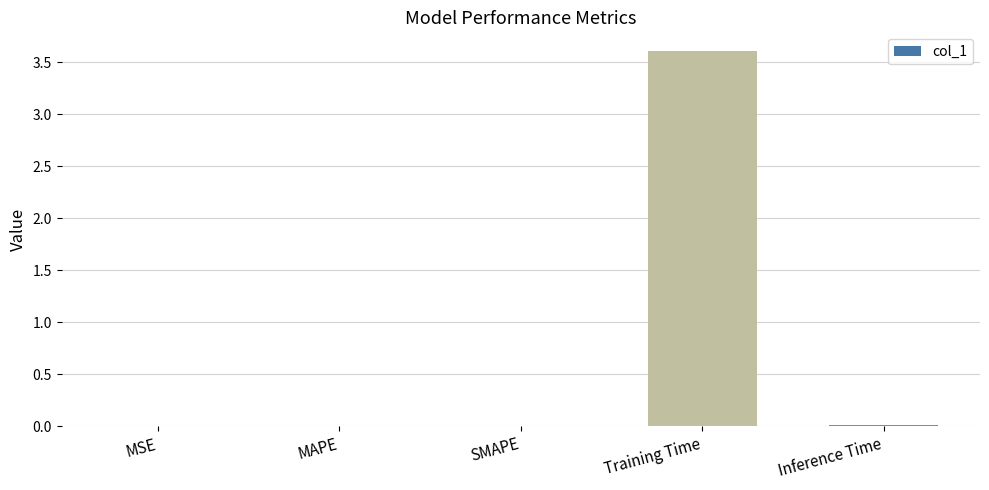

Which has a higher value, Training Time or Inference Time?

Training Time